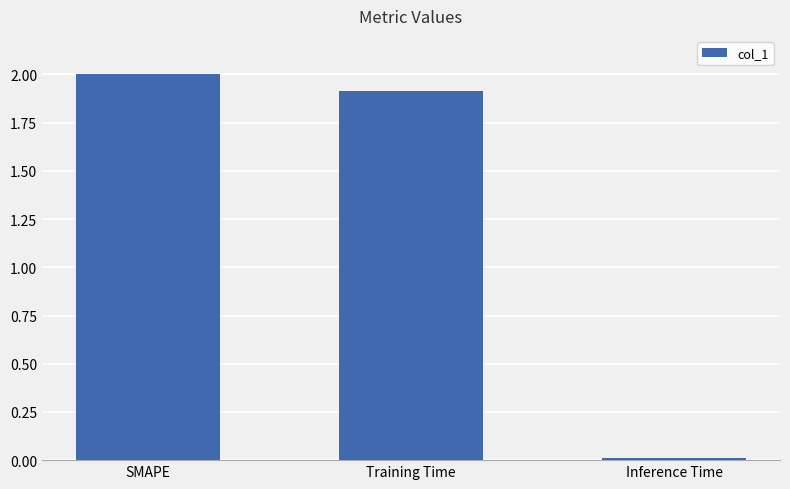

Rank the categories by value from highest to lowest.

SMAPE, Training Time, Inference Time